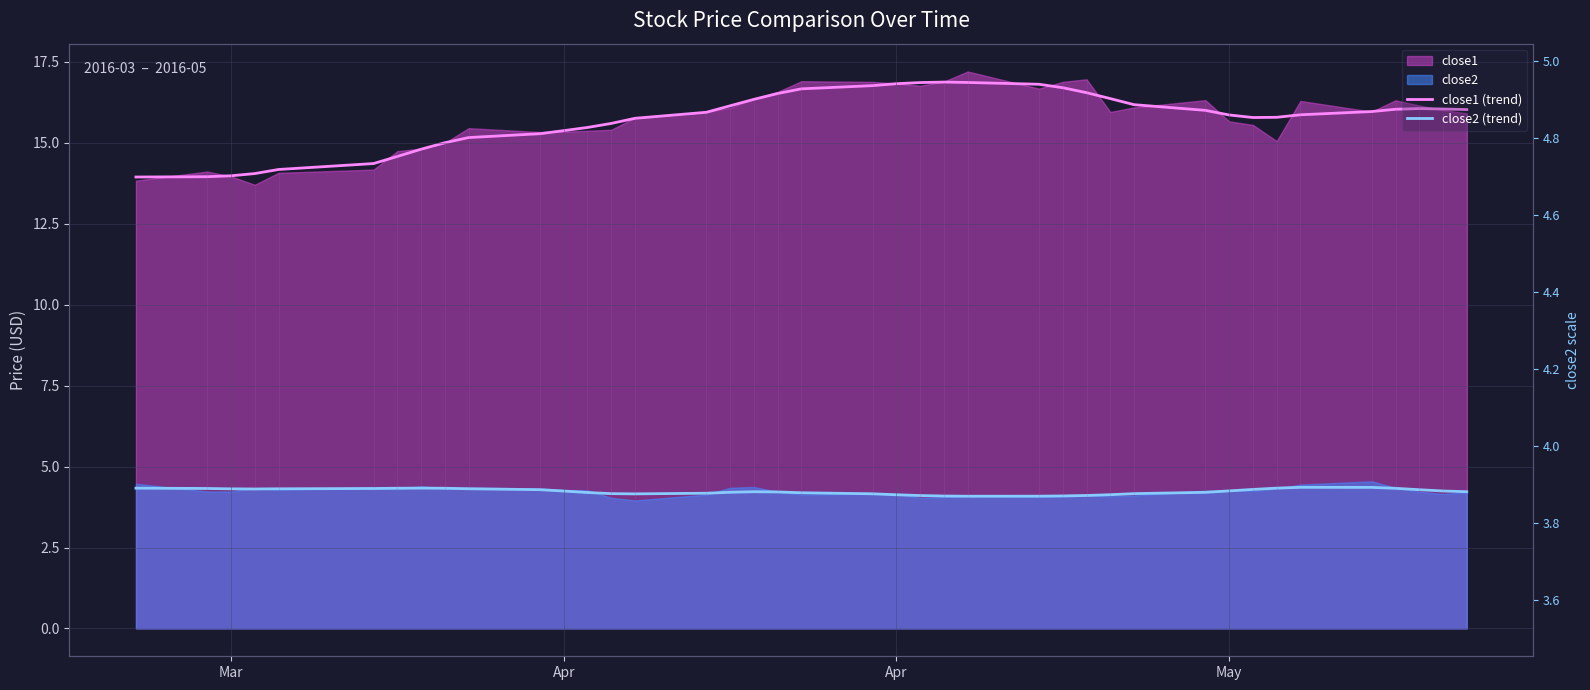

How many interior local peaks does the close1 (trend) series have?

2